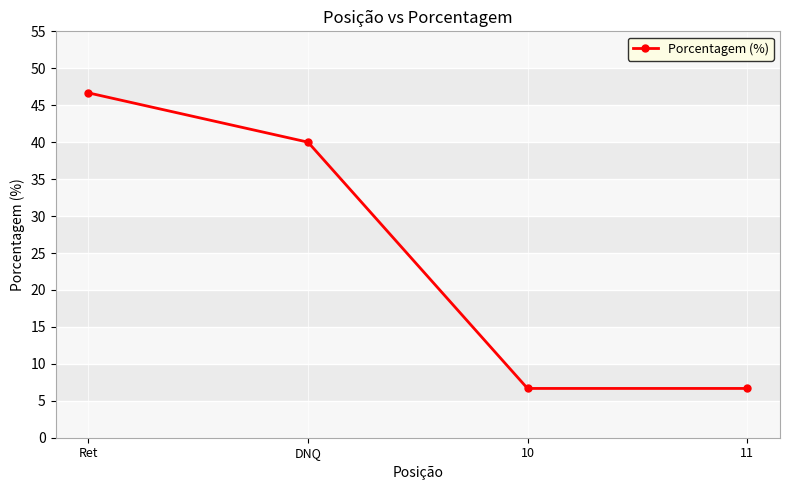

What is the smallest value displayed?

6.7